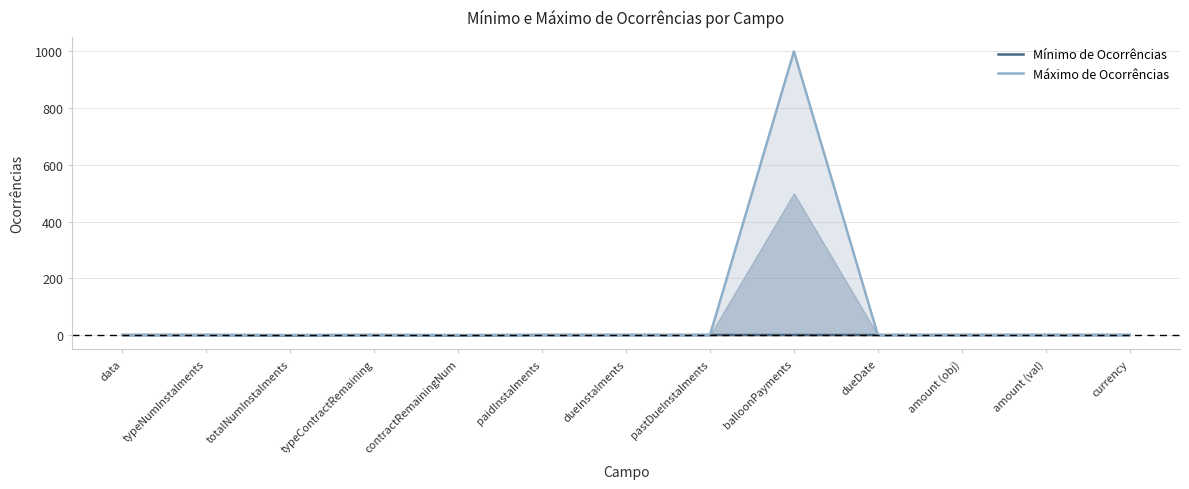

What is the total value across all series at pastDueInstalments?

2